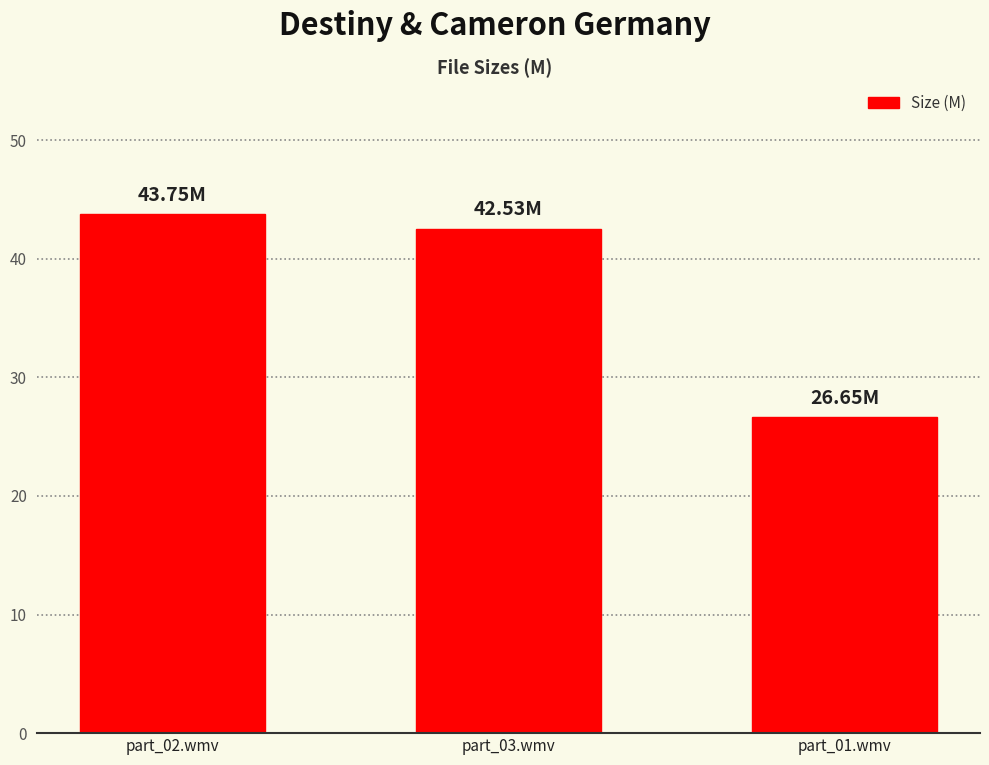

What is the sum of the values at part_01.wmv and part_03.wmv?

69.2